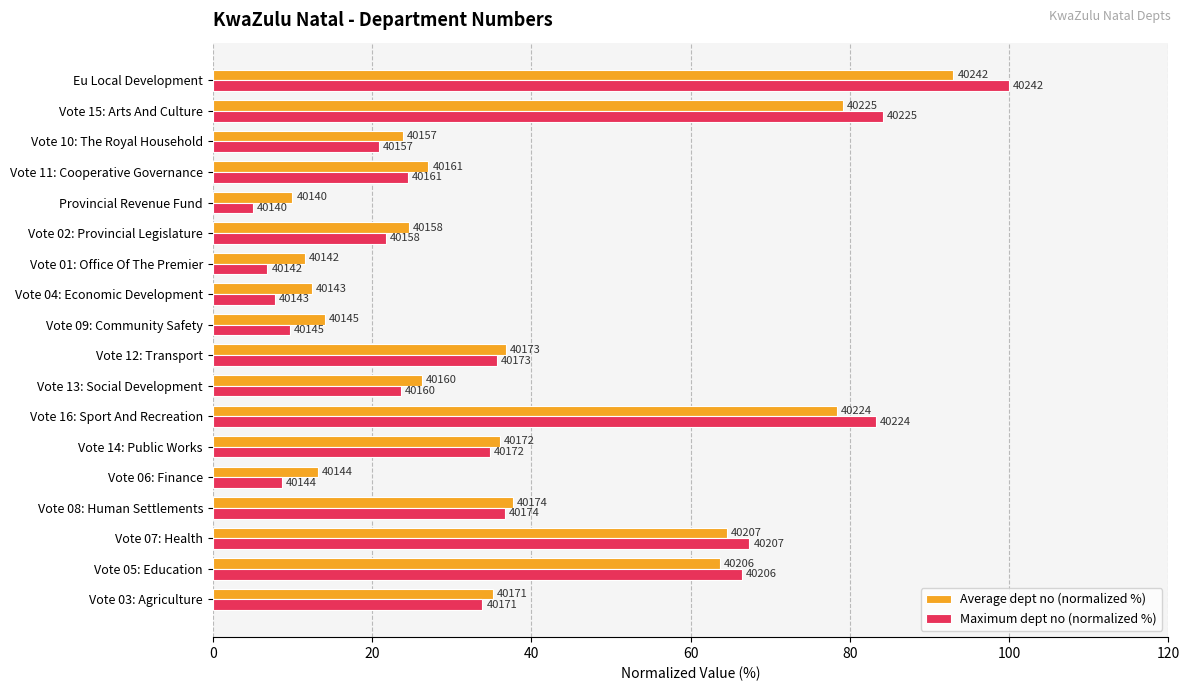

What are all the series names shown in the legend?

Average dept no (normalized %), Maximum dept no (normalized %)